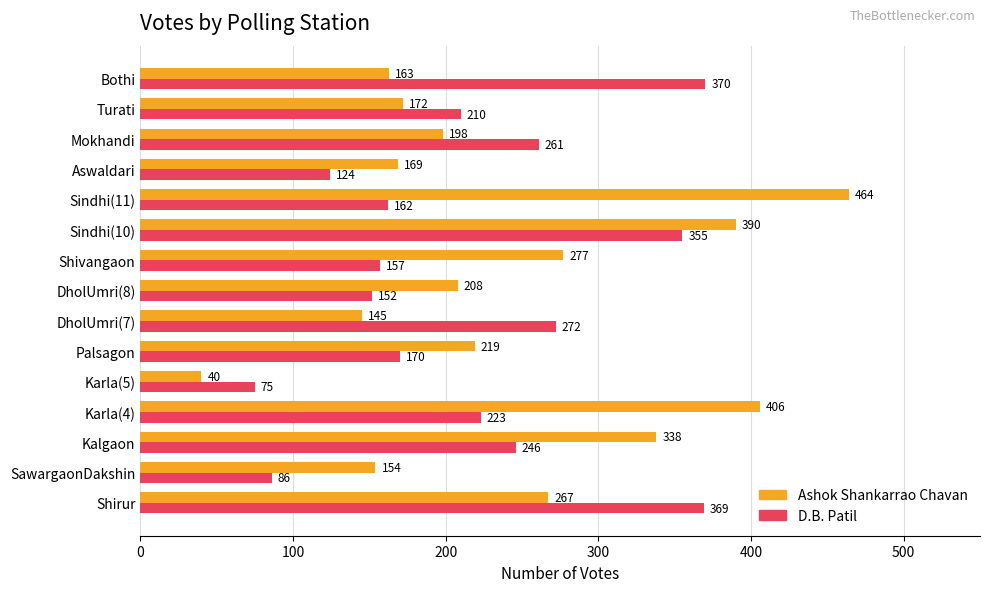

Which series has the widest spread of values?

Ashok Shankarrao Chavan